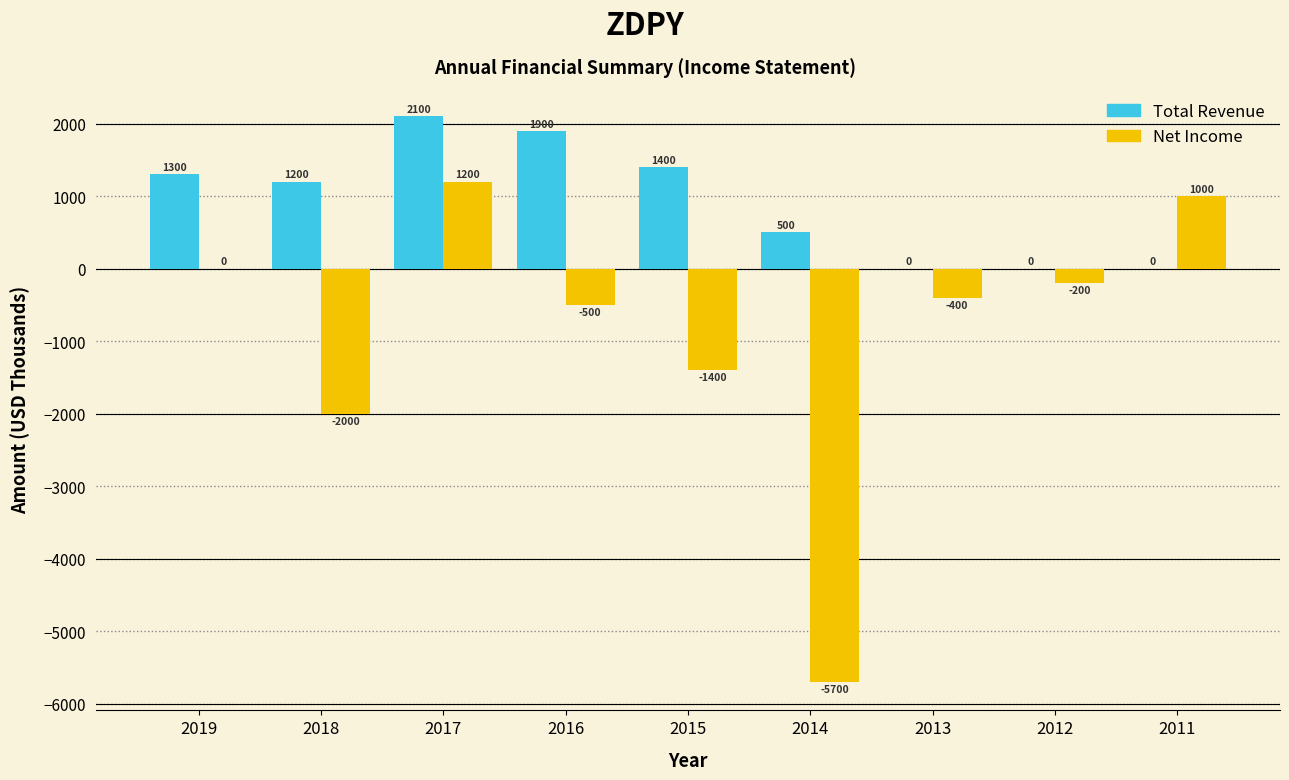

Reading left to right, transcribe all the data shown in this chart.

Total Revenue: 2019=1300	2018=1200	2017=2100	2016=1900	2015=1400	2014=500	2013=0	2012=0	2011=0
Net Income: 2019=0	2018=-2000	2017=1200	2016=-500	2015=-1400	2014=-5700	2013=-400	2012=-200	2011=1000